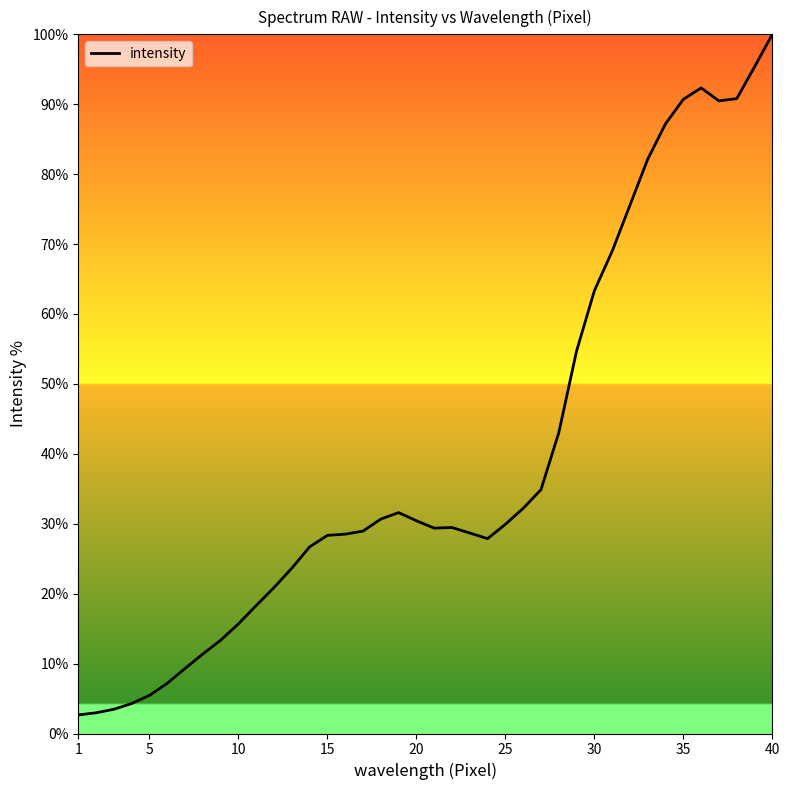

What is the maximum value shown in the chart?

100.0